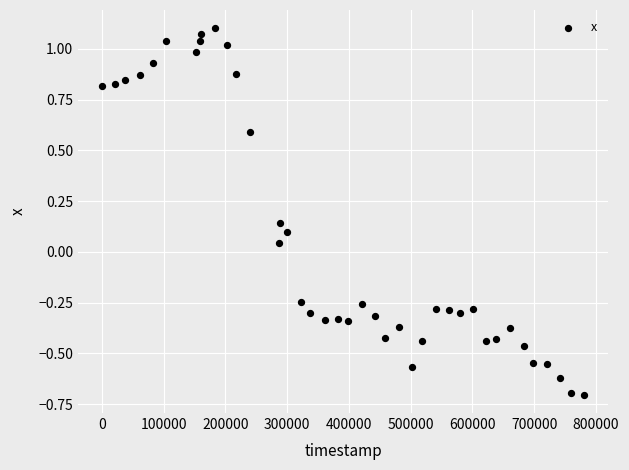

What is the range of X values (max minus min)?

780895.0